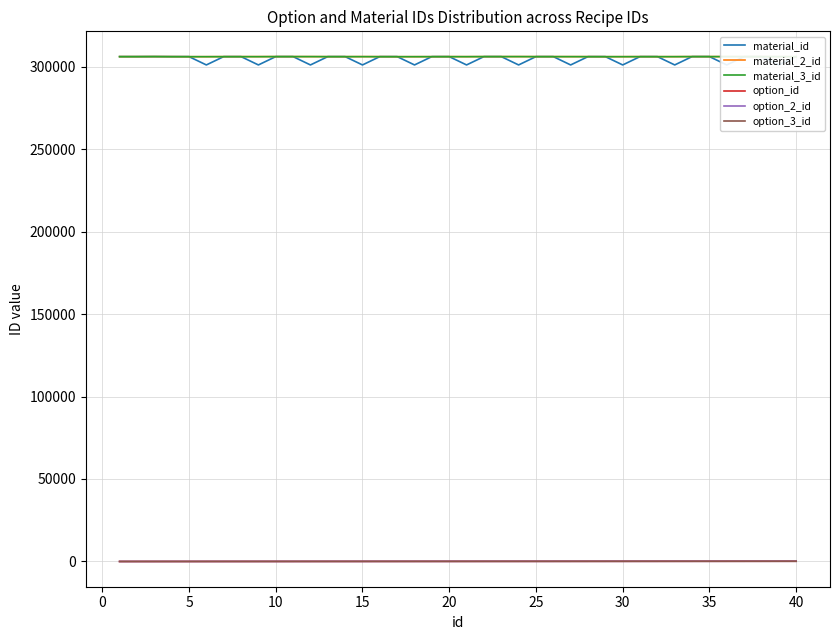

Which series has the largest total across all categories?

material_2_id